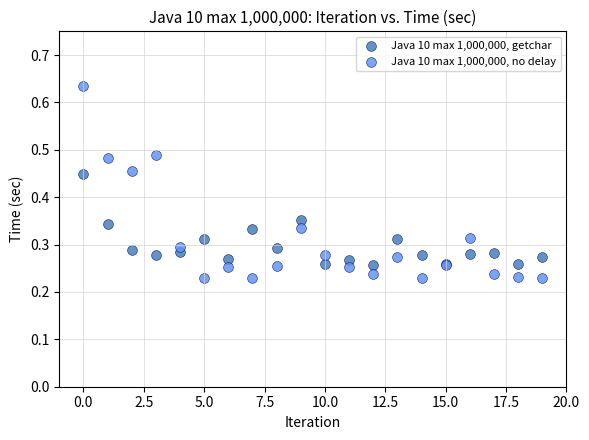

Which series has the widest spread of Y values?

Java 10 max 1,000,000, no delay